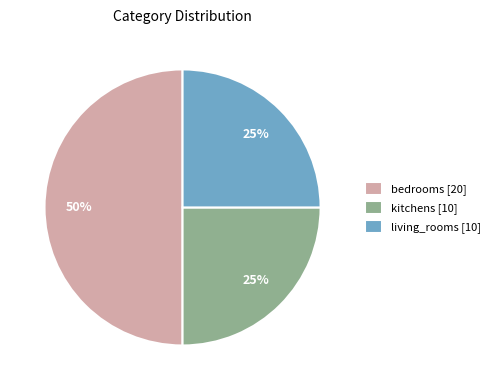

What is the ratio of the value at bedrooms to the value at kitchens?

2.0